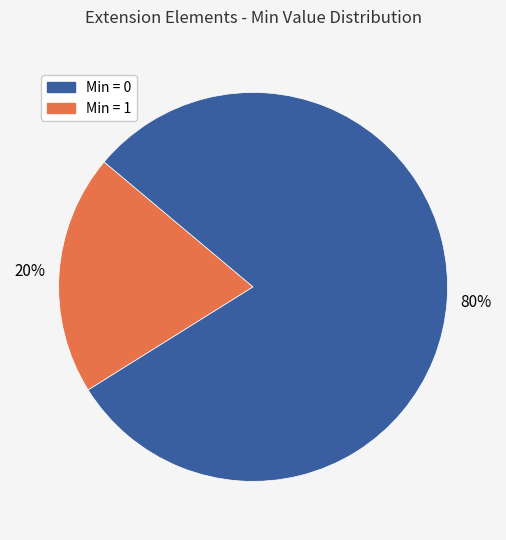

Is there any slice that represents more than half of the pie?

Yes